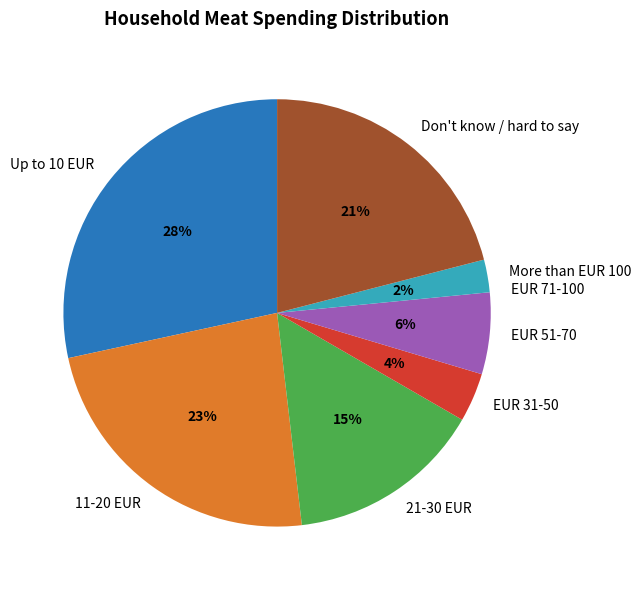

Do Don't know / hard to say and EUR 31-50 together represent more than half of the pie?

No